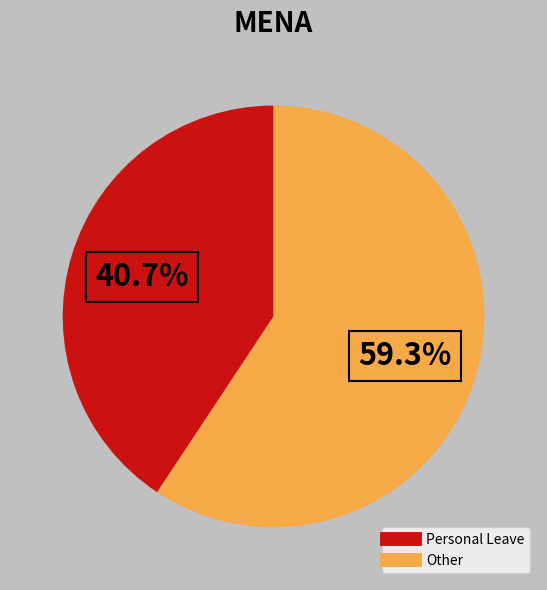

To the nearest percent, what is the difference between the Personal Leave and Other slice percentages?

19%